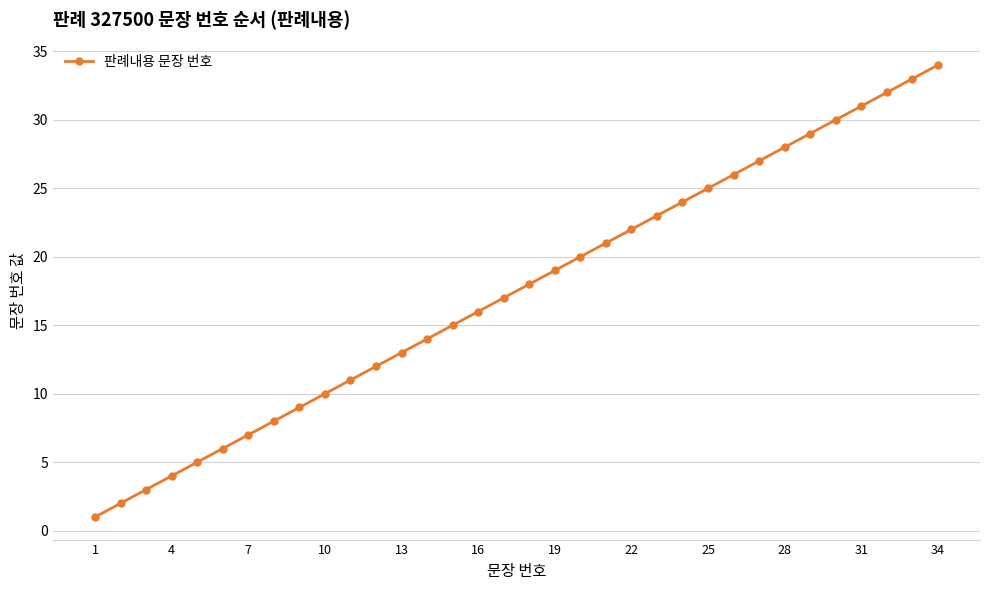

What is the smallest value displayed?

1